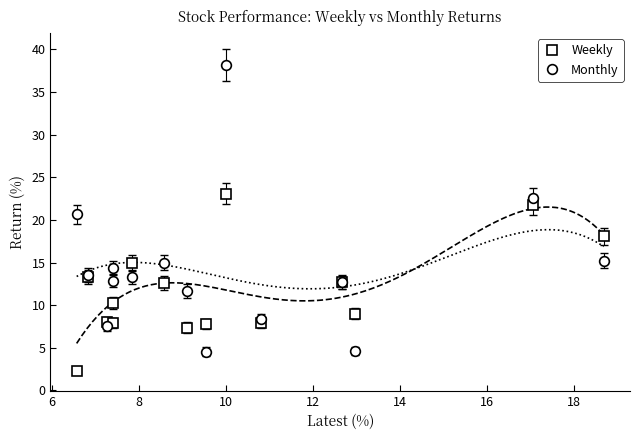

True or false: Weekly has more than 2 points higher than both neighbors.

True